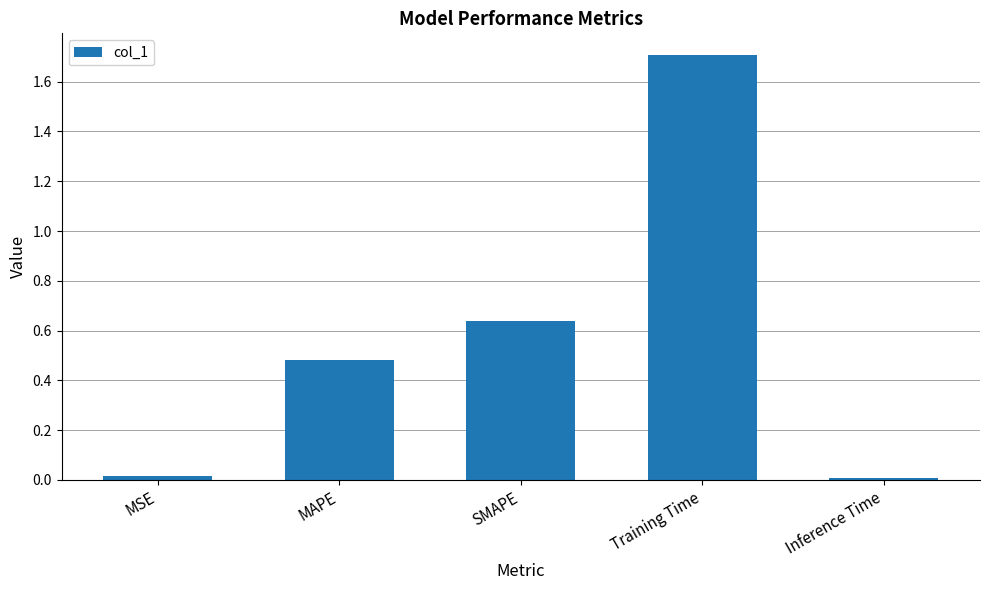

What is the value of the 2nd bar from the left?

0.5